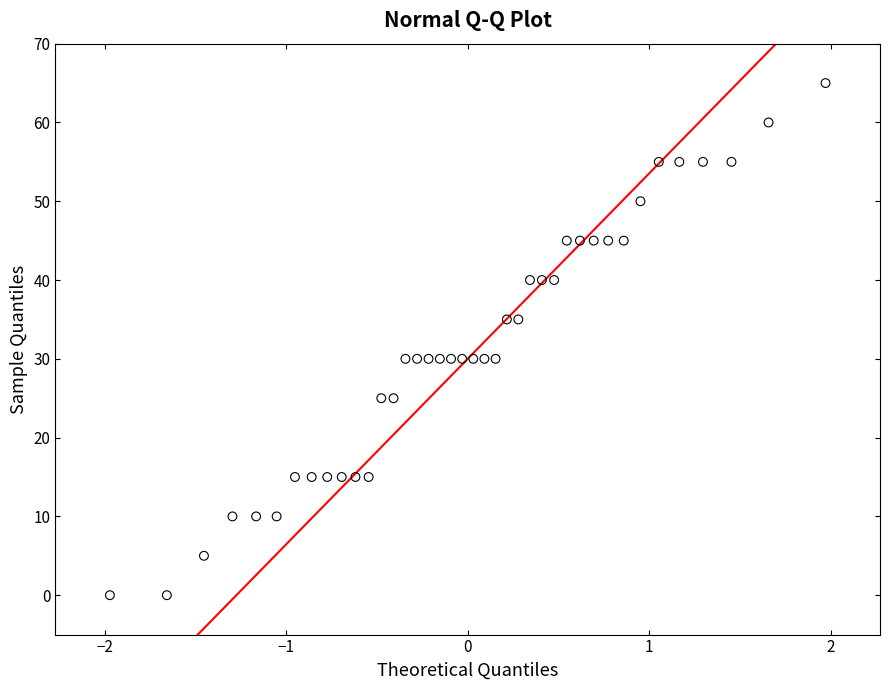

What is the range of Y values (max minus min)?

65